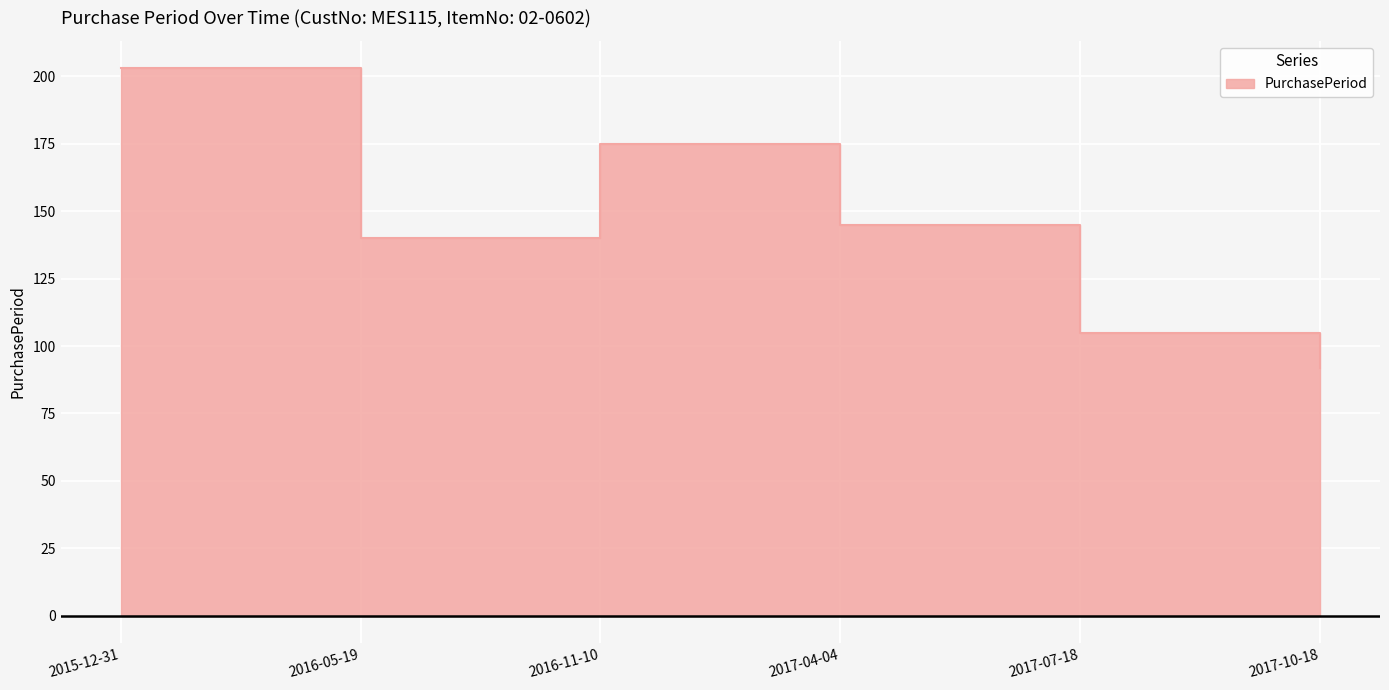

How many data points are less than 145?

3